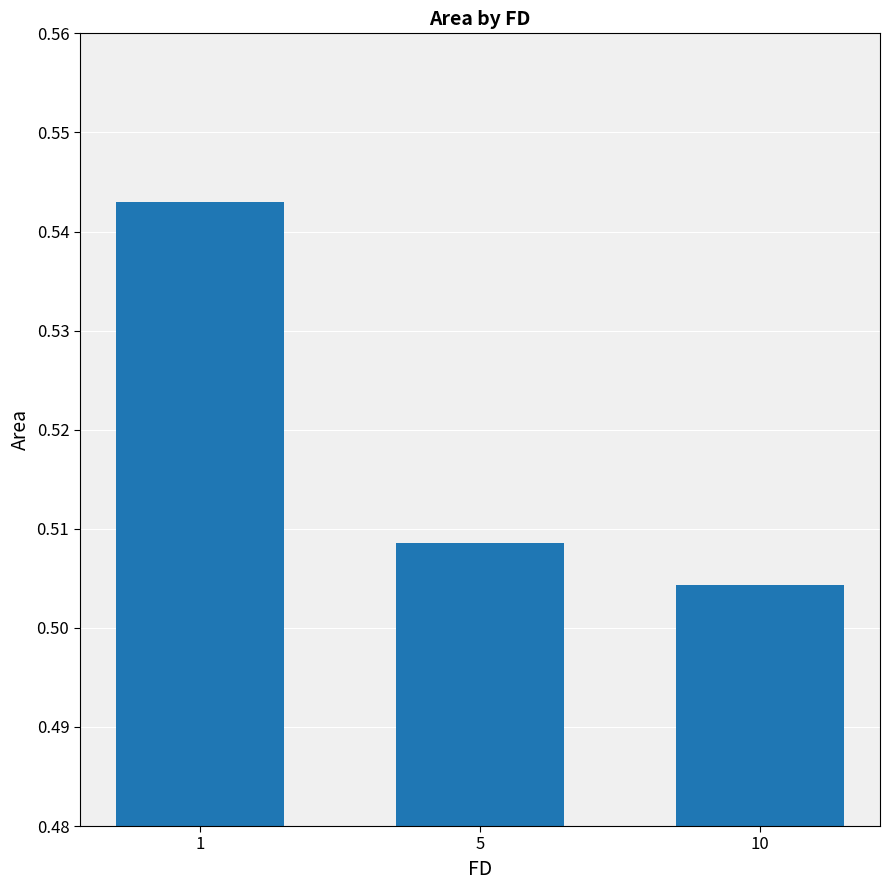

Which has a higher value, 10 or 5?

5